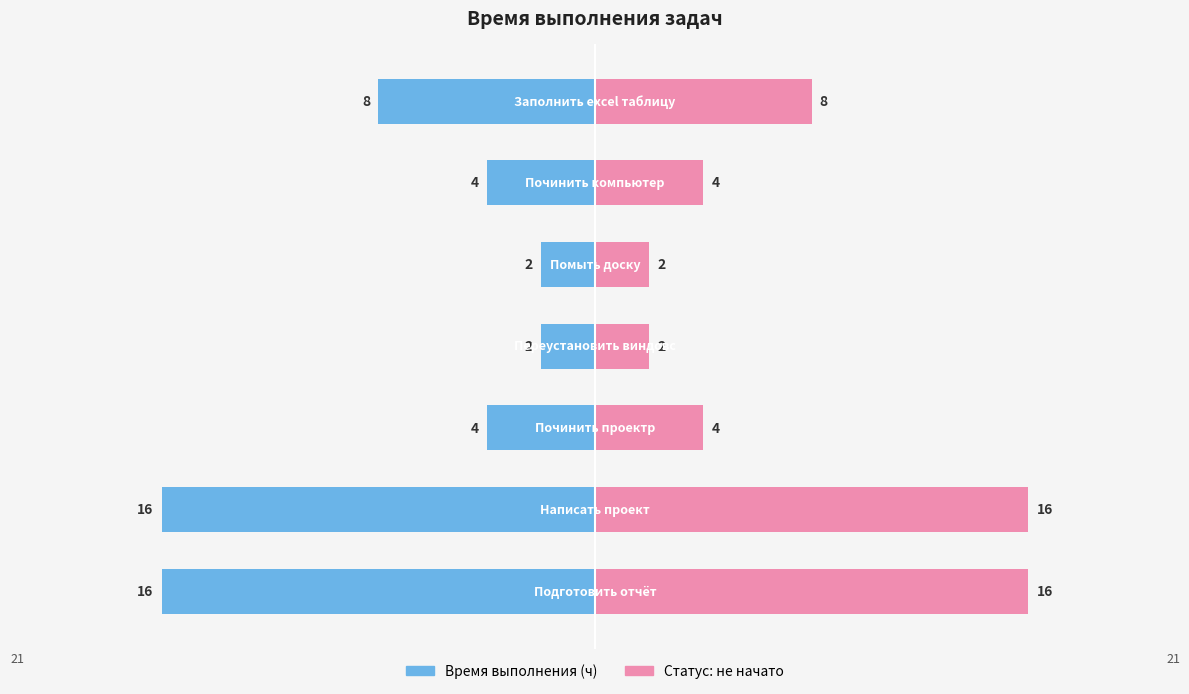

Which series changed the most between 0 and 2?

Время выполнения (ч)